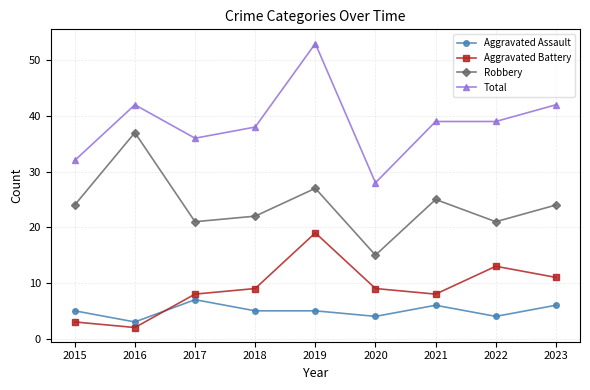

At which category does the chart reach its peak across all series?

2019